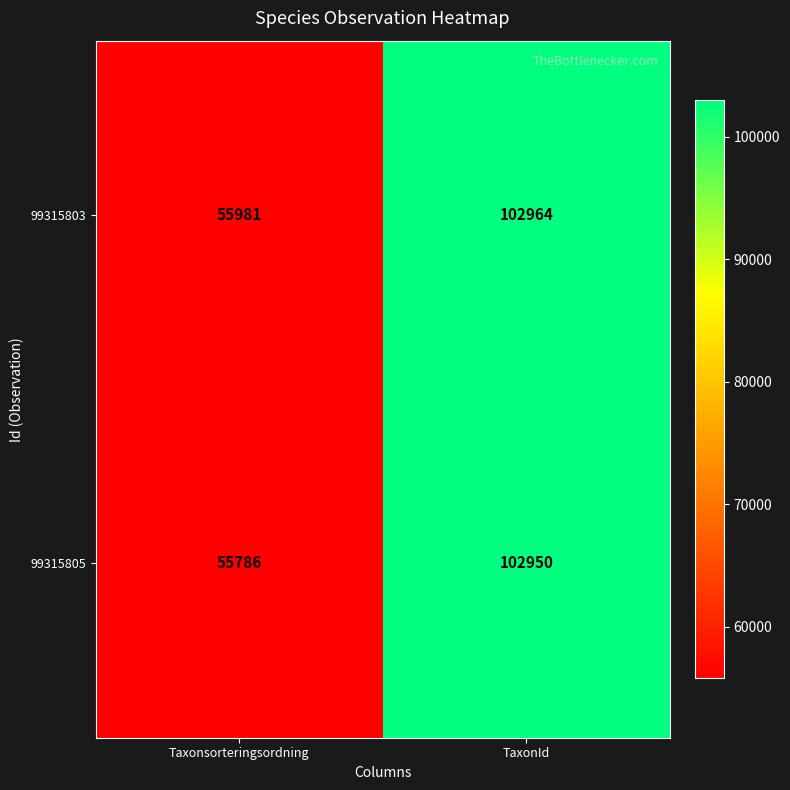

Which series has the largest total across all categories?

99315803